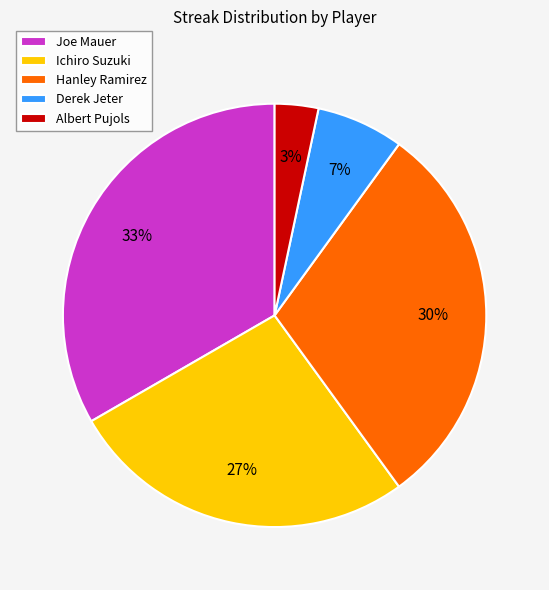

Does any single category account for the majority?

No